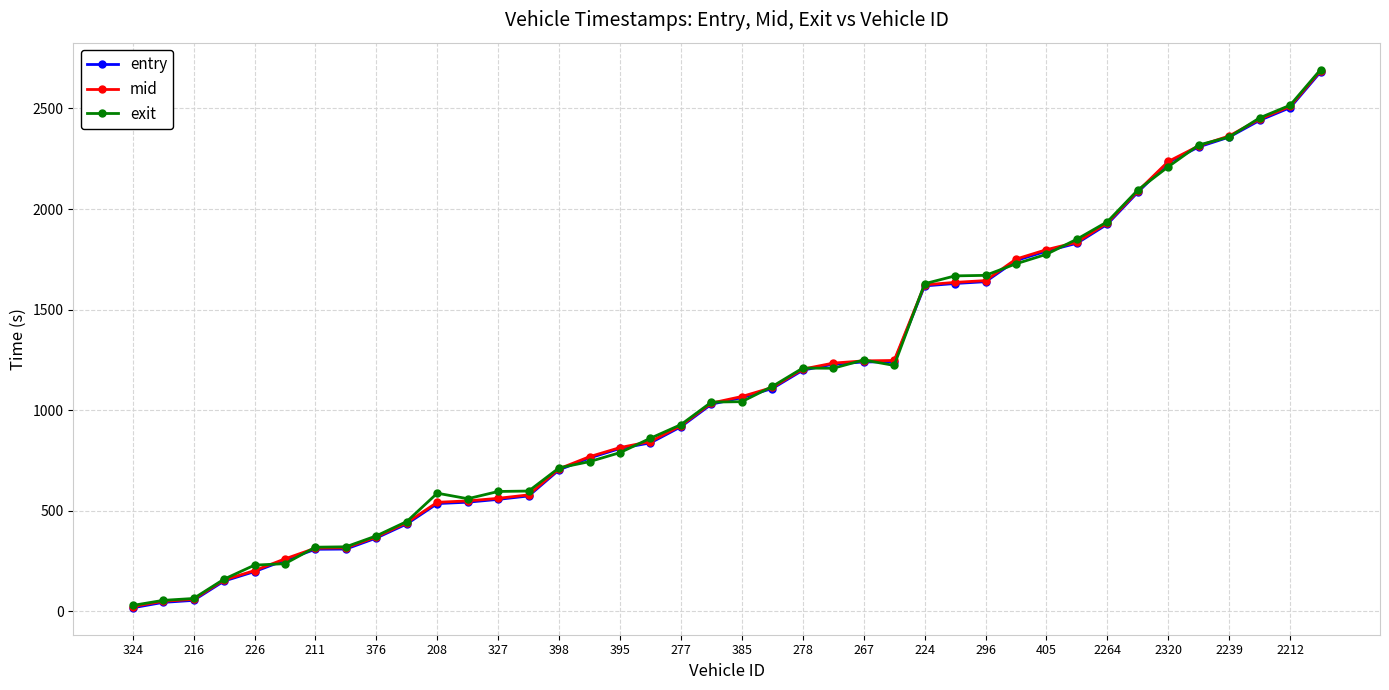

Count the number of categories in the chart.

40